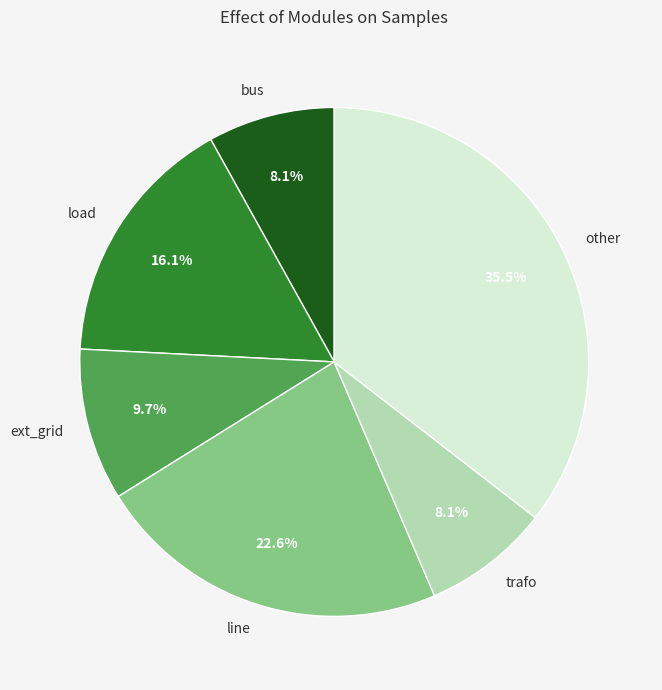

How many slices are in this pie chart?

6